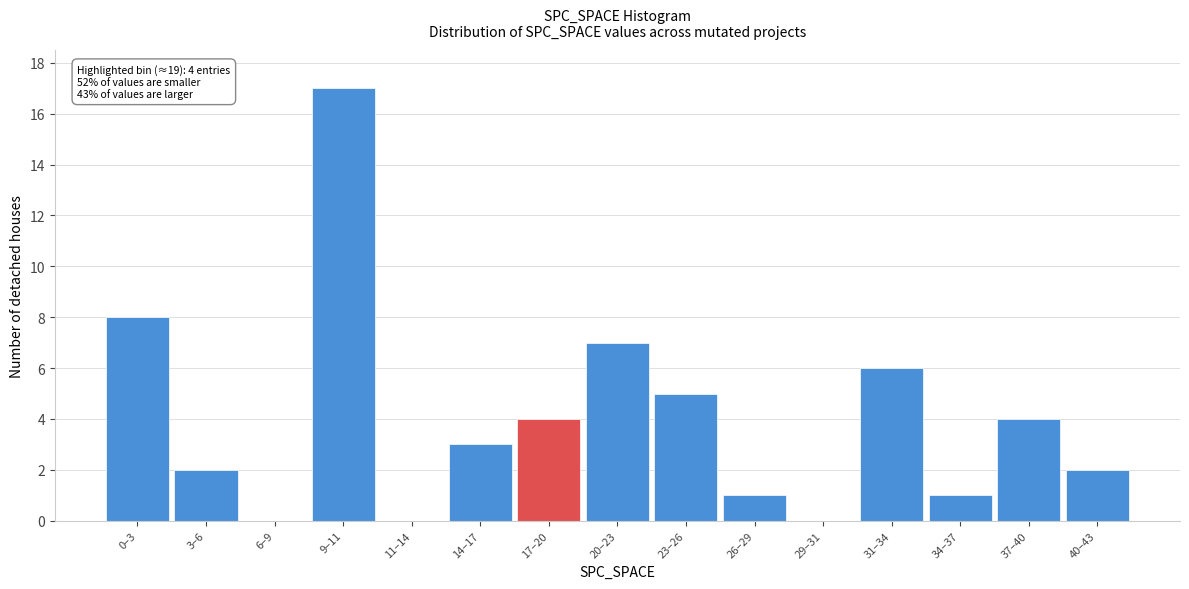

Reading left to right, extract all data points from this chart.

0–3=8	3–6=2	6–9=0	9–11=17	11–14=0	14–17=3	17–20=4	20–23=7	23–26=5	26–29=1	29–31=0	31–34=6	34–37=1	37–40=4	40–43=2